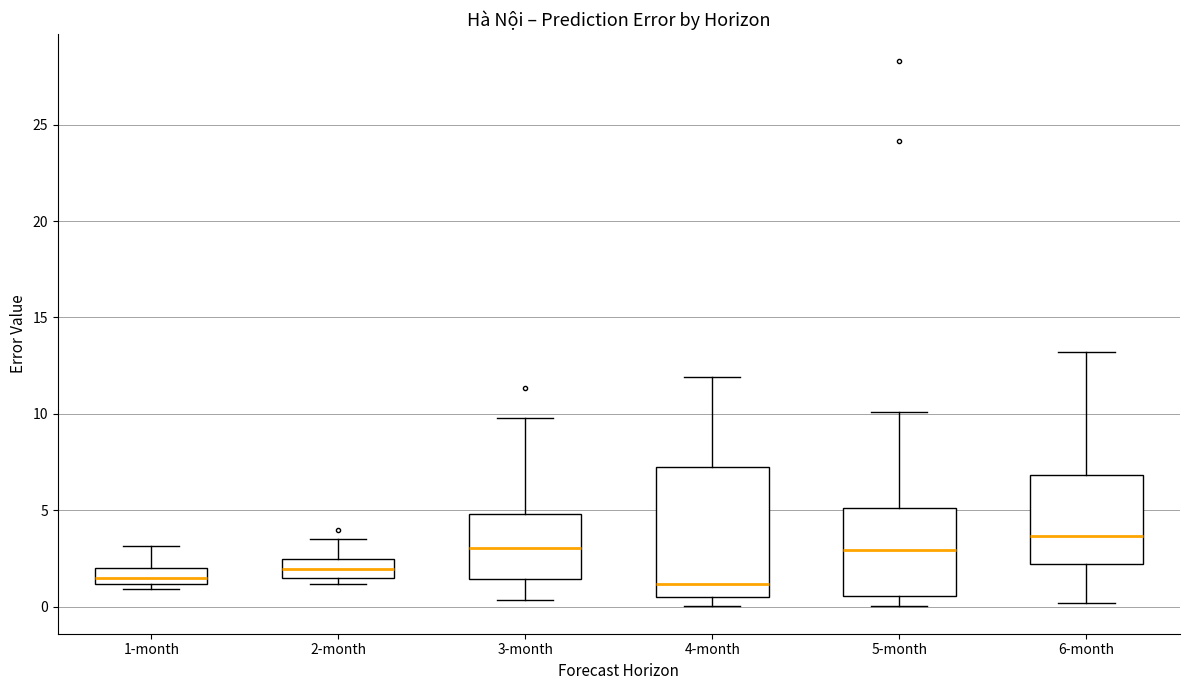

Reading left to right, read every box against the y-axis: the position of its median line, the range the box covers, and the ends of its whiskers. The values are not printed on the chart, so give them approximately, as read against the axis.

1-month: median 1.5, box 1.0 to 2.0, whiskers 1.0 (just below the box's lower edge) to 3.0
2-month: median 2.0, box 1.5 to 2.5, whiskers 1.0 to 3.5
3-month: median 3.0, box 1.5 to 5.0, whiskers 0.5 to 10.0
4-month: median 1.0, box 0.5 to 7.0, whiskers 0.0 to 12.0
5-month: median 3.0, box 0.5 to 5.0, whiskers 0.0 to 10.0
6-month: median 3.5, box 2.0 to 7.0, whiskers 0.0 to 13.0